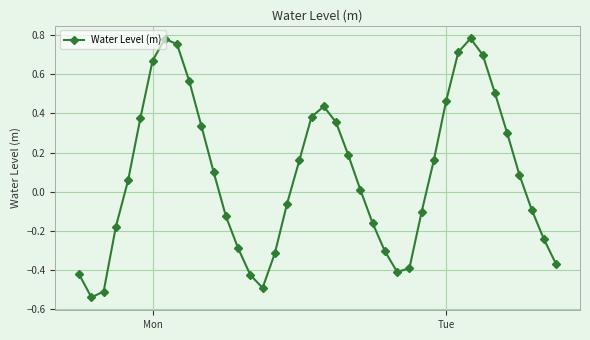

What is the sum of all values?

3.4